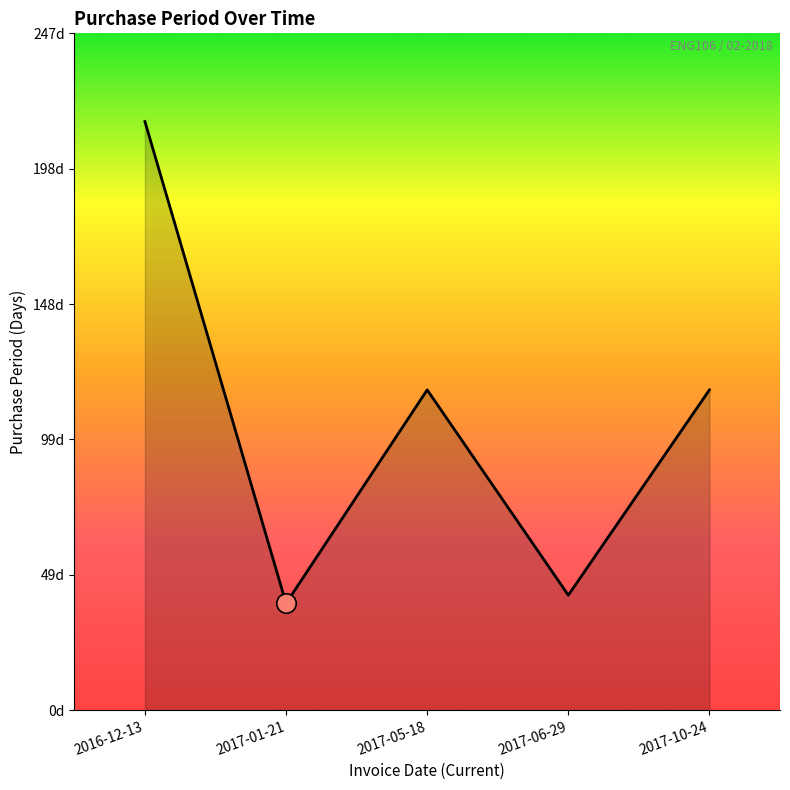

At which label is the value closest to 127?

2017-05-18